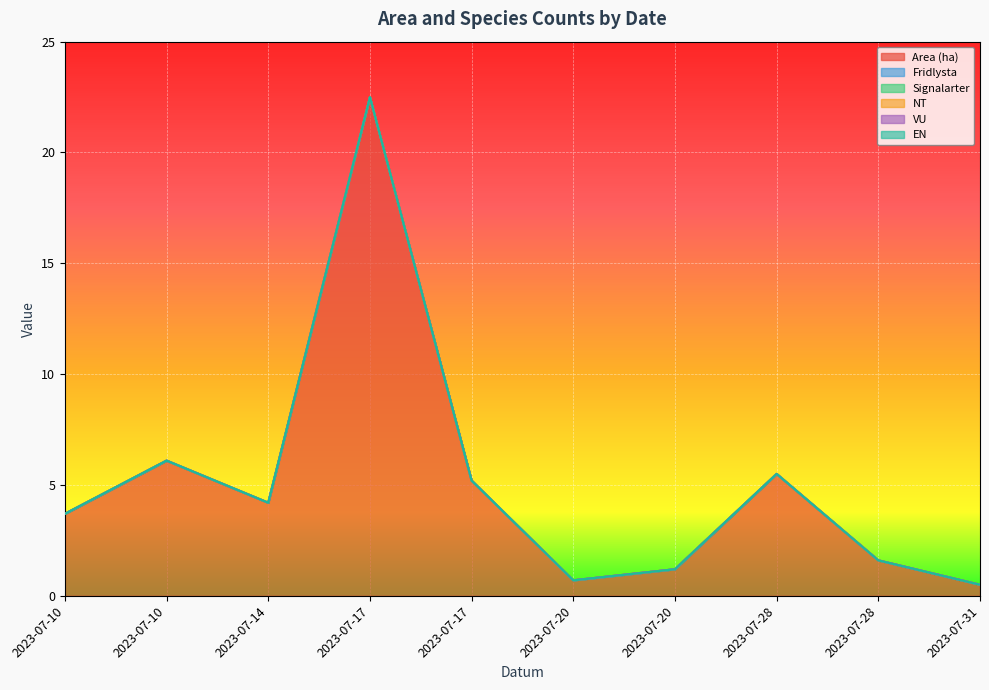

Which series has the largest total across all categories?

Area (ha)